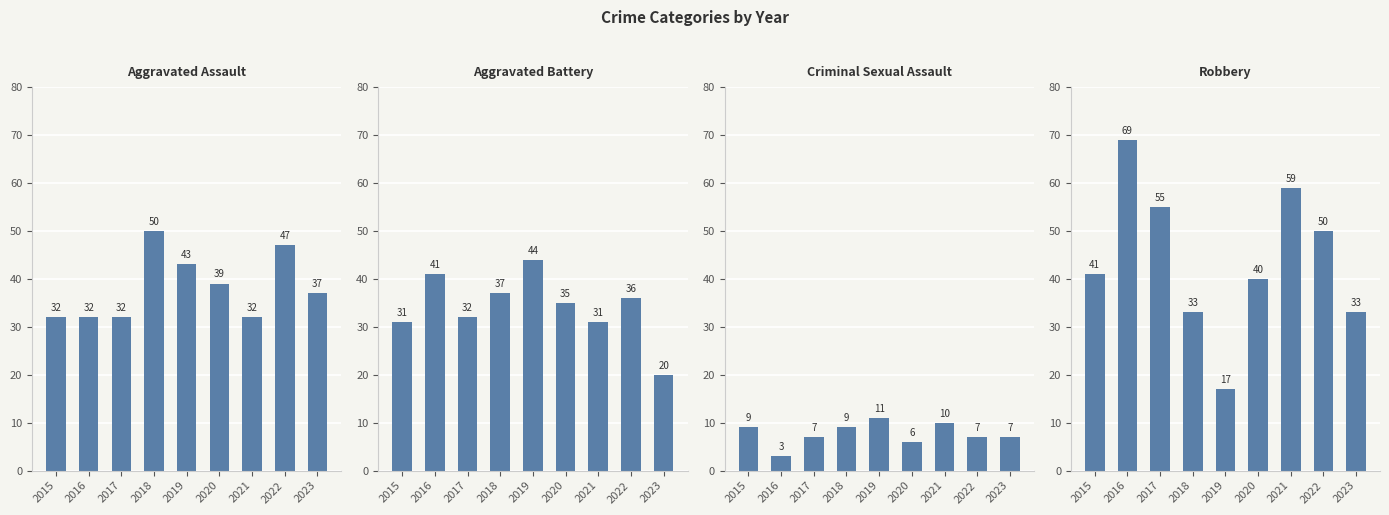

At which label is Robbery closest to 43?

2015